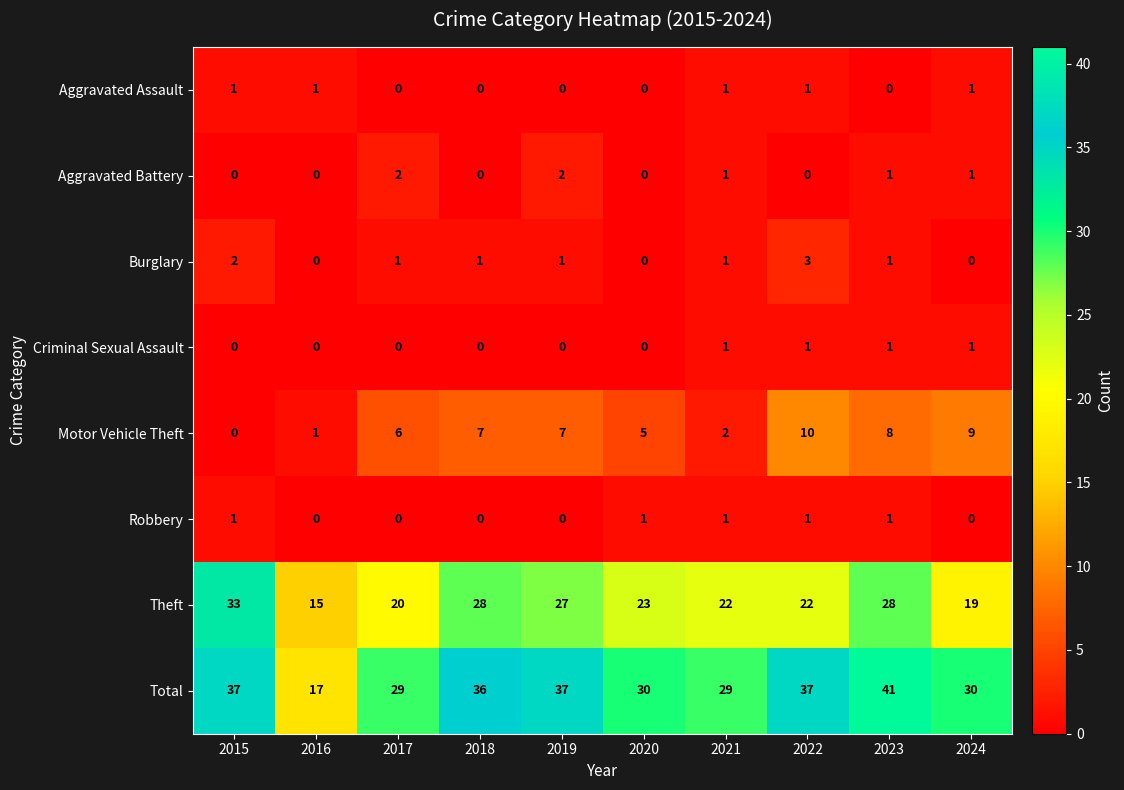

At which category does the chart reach its peak across all series?

2023